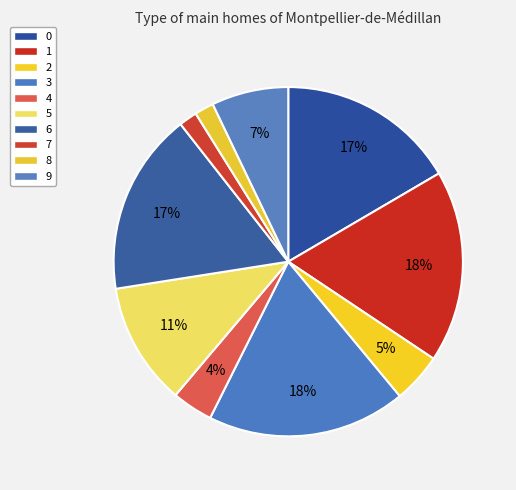

To the nearest percent, what is the difference between the 7 and 5 slice percentages?

10%